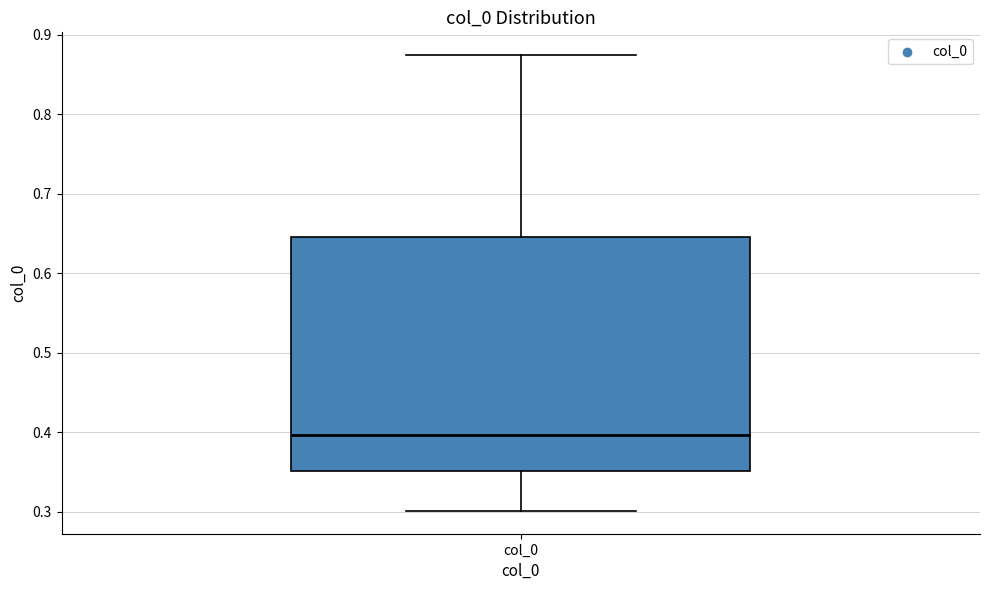

Read this box plot against the y-axis: the position of the median line, the range covered by the box, and the ends of both whiskers. The values are not printed on the chart, so give them approximately, as read against the axis.

median 0.40, box 0.35 to 0.65, whiskers 0.30 to 0.87